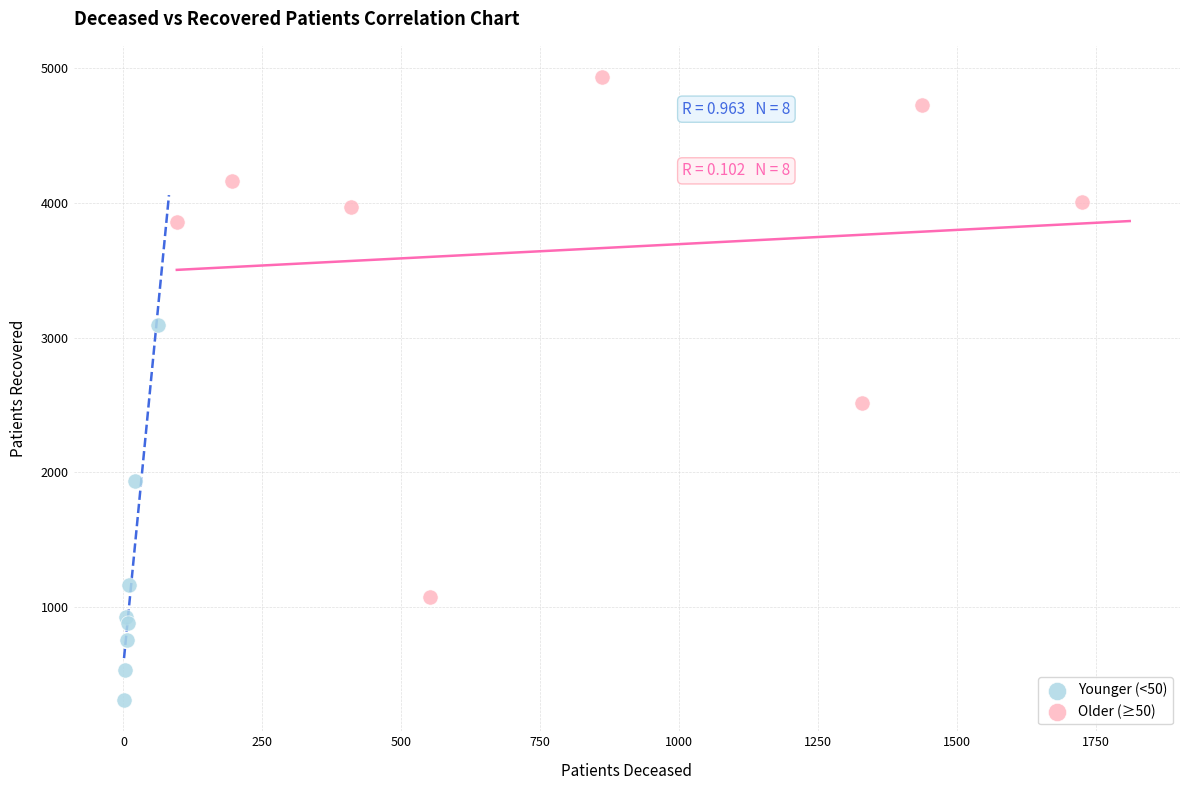

What are all the series names shown in the legend?

Younger (<50), Older (≥50)